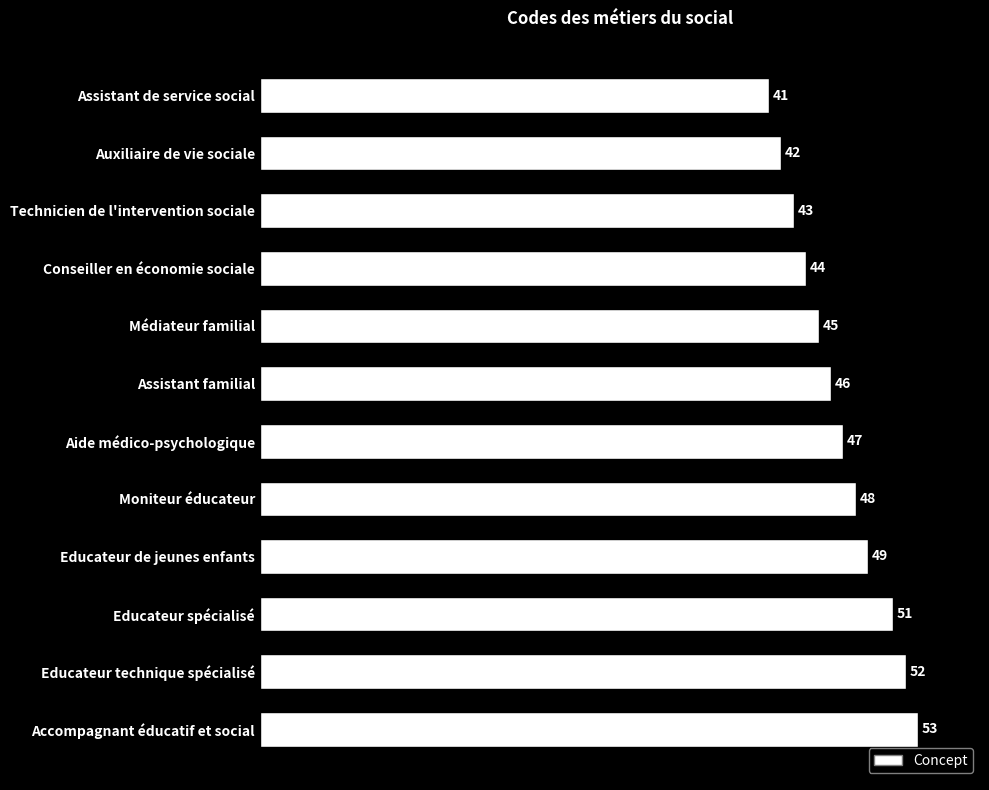

Count the number of categories in the chart.

12